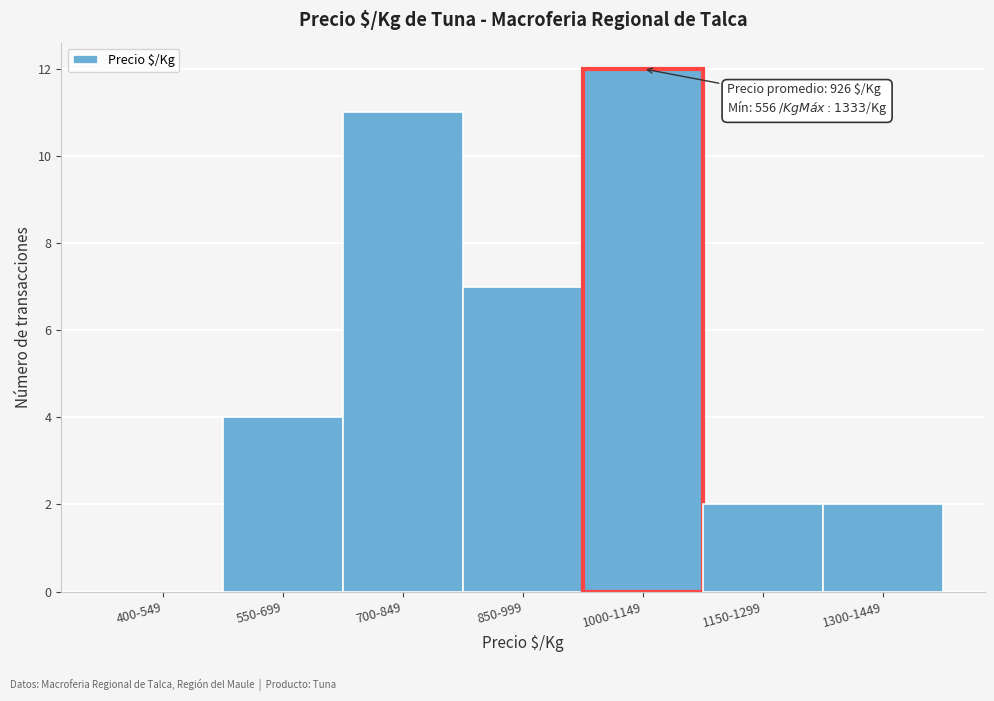

Reading right to left, extract all data points from this chart.

1300-1449=2	1150-1299=2	1000-1149=12	850-999=7	700-849=11	550-699=4	400-549=0